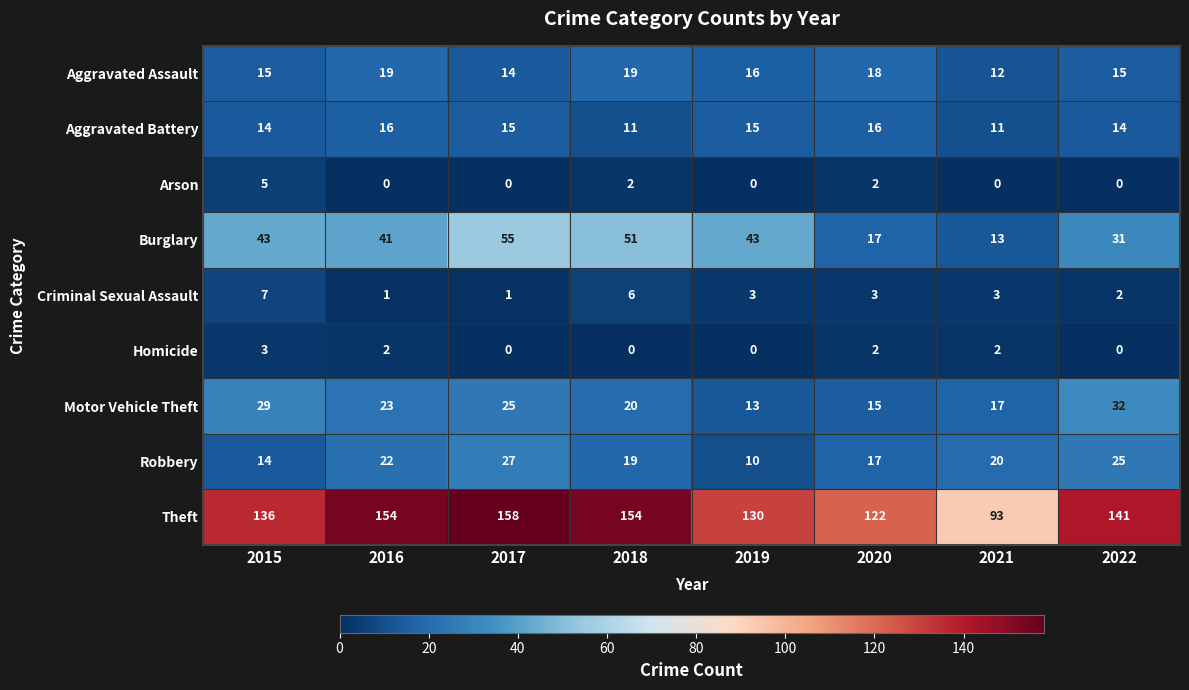

How many Aggravated Battery values are between 14 and 16?

6